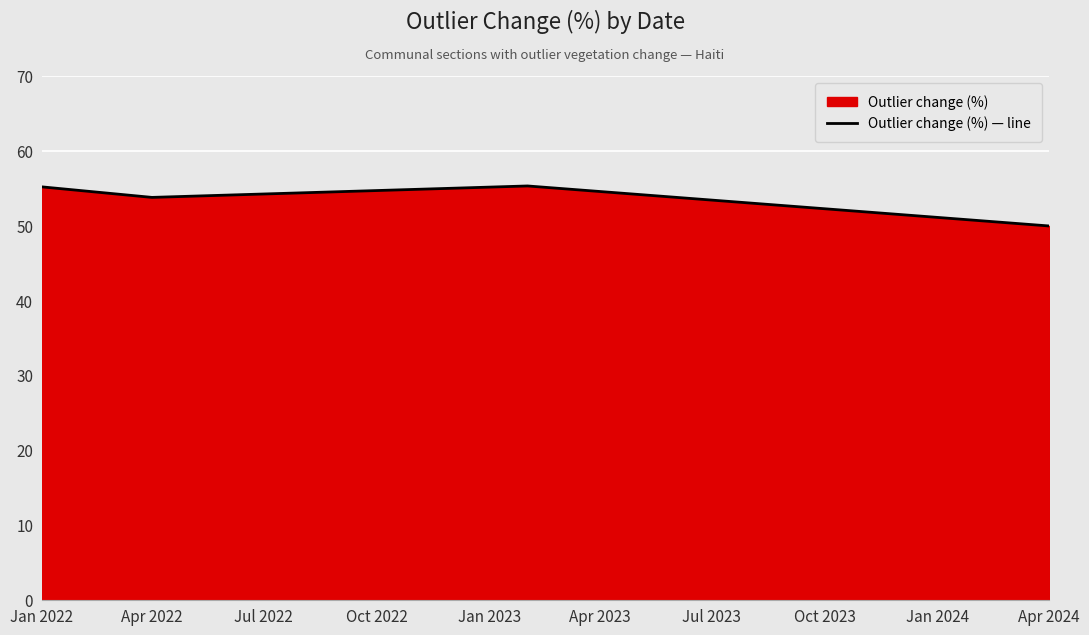

At which category does the data reach its first local valley?

Apr 2022